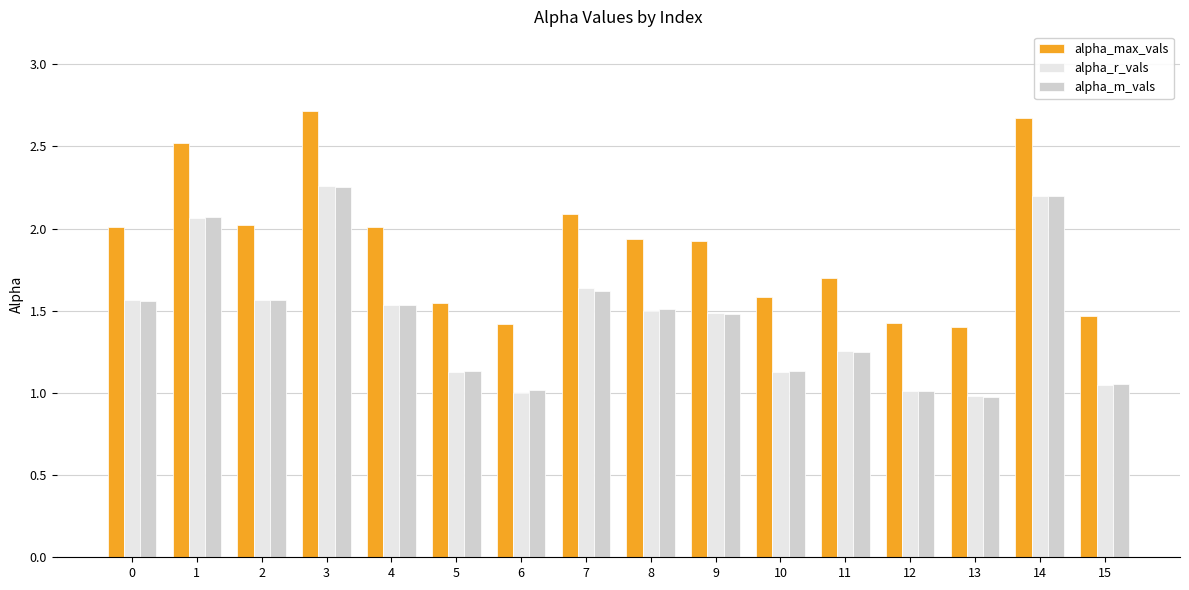

Which series has the largest range (max minus min)?

alpha_max_vals